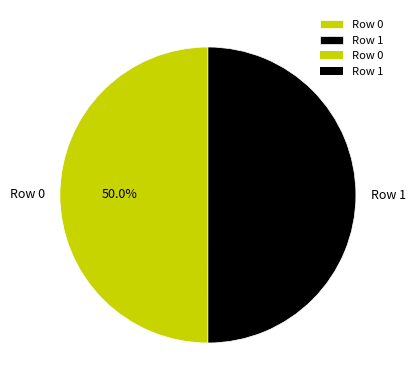

To the nearest percent, what portion does Row 1 represent?

50%